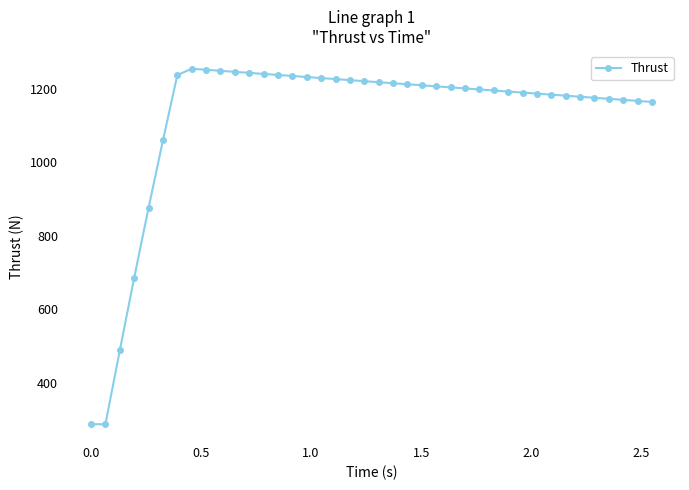

What is the smallest value displayed?

287.5